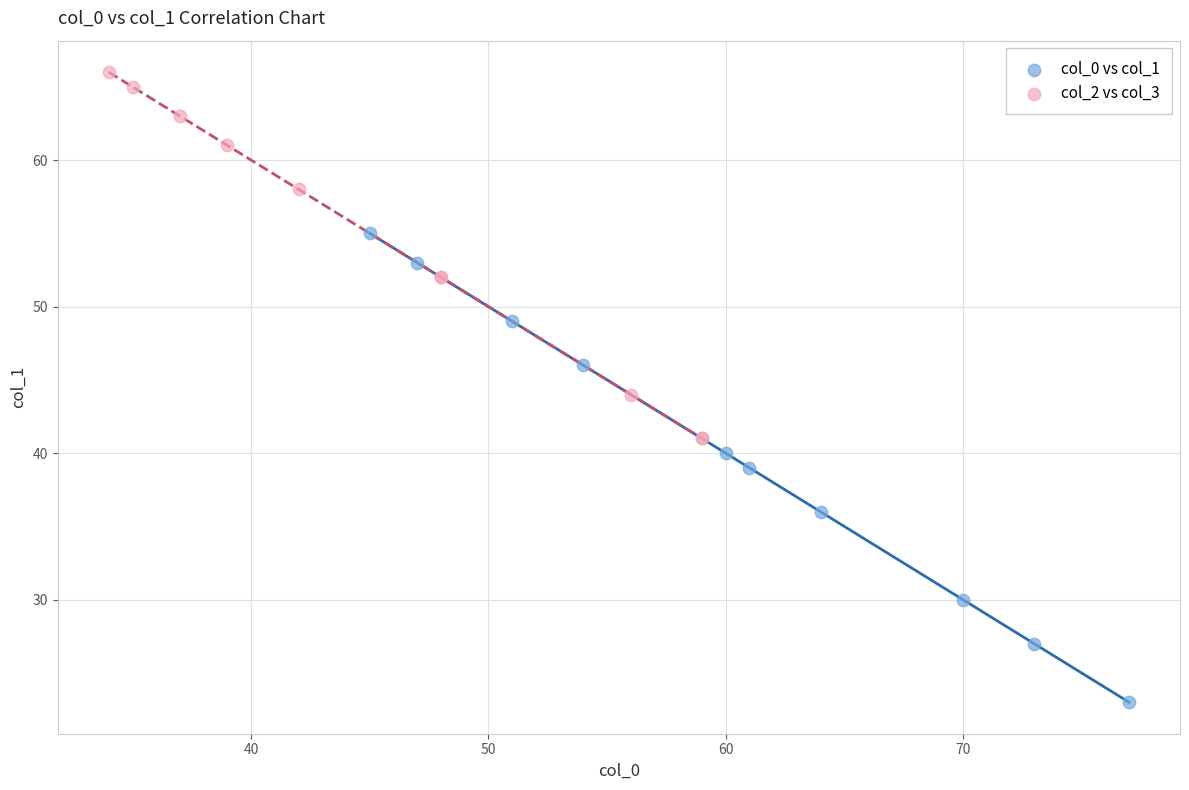

What are all the series names shown in the legend?

col_0 vs col_1, col_2 vs col_3